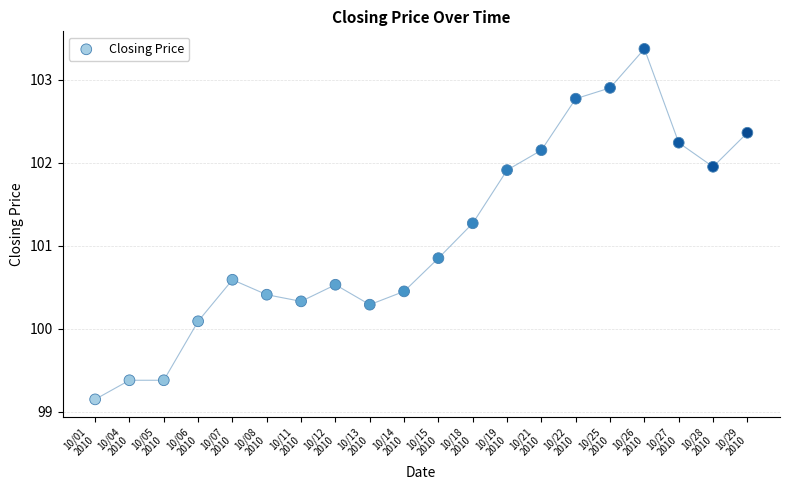

What is the range of Y values (max minus min)?

4.2